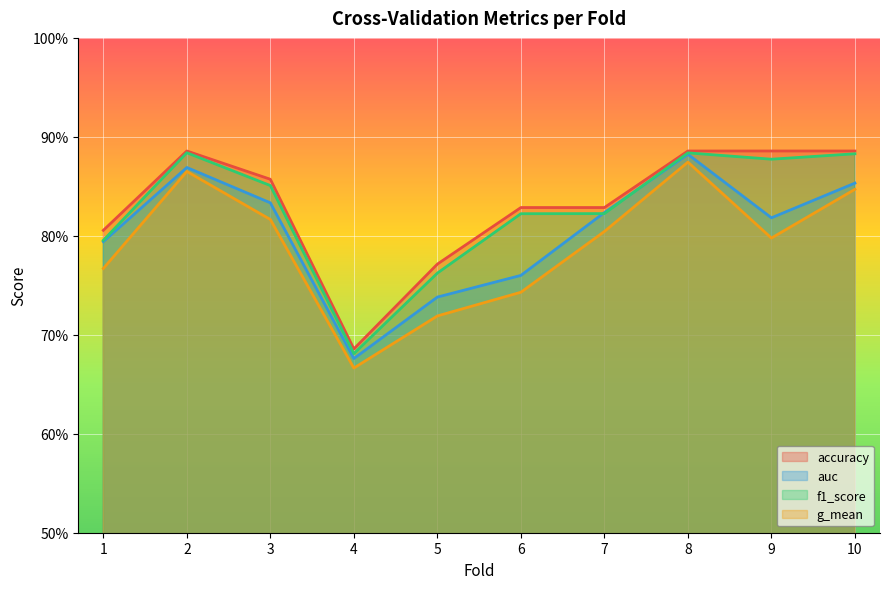

Where is the first local maximum for auc?

2